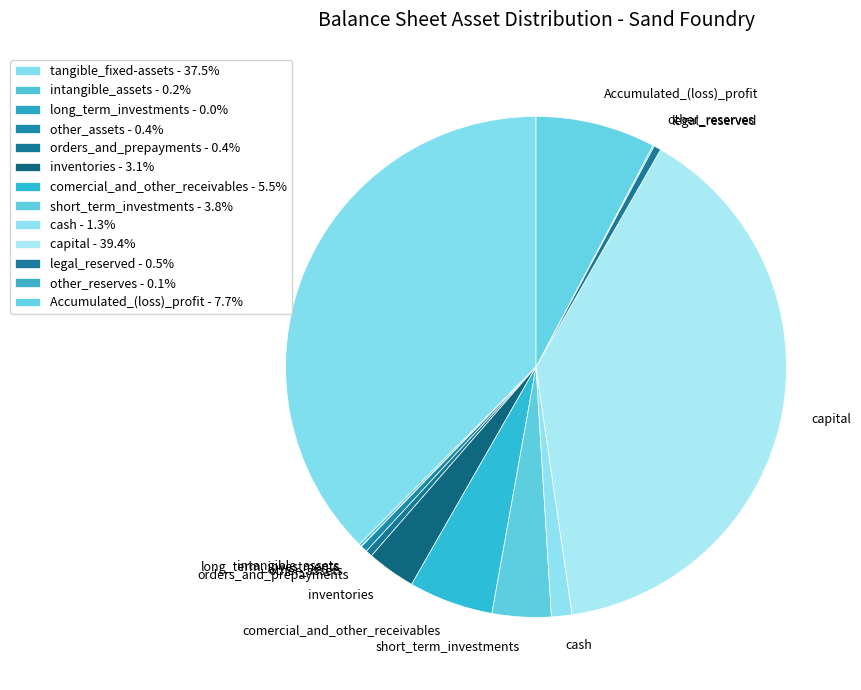

What is the ratio of the value at short_term_investments to the value at legal_reserved?

8.1